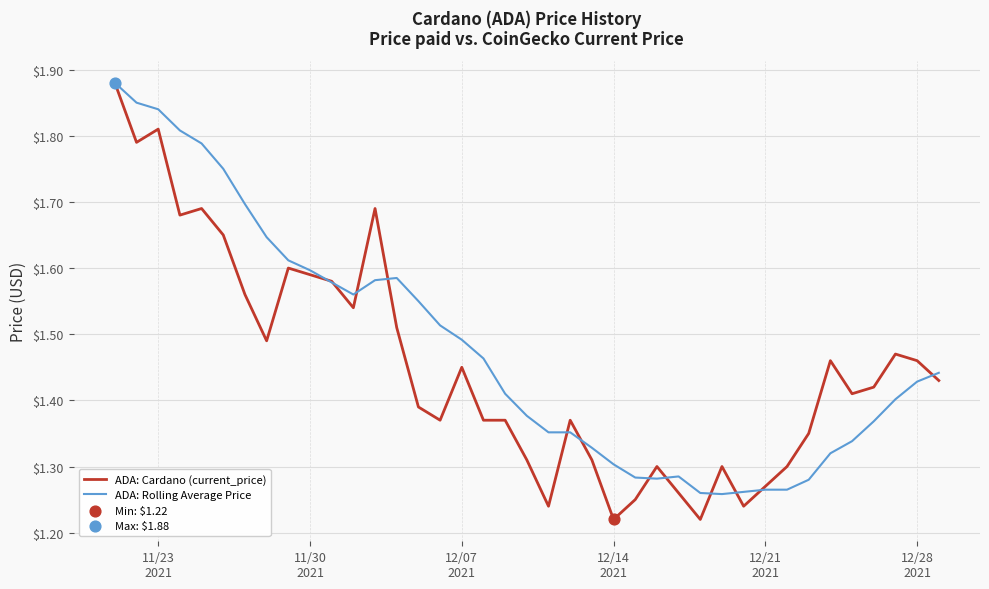

Which series reaches the maximum Y coordinate?

ADA: Cardano (current_price)